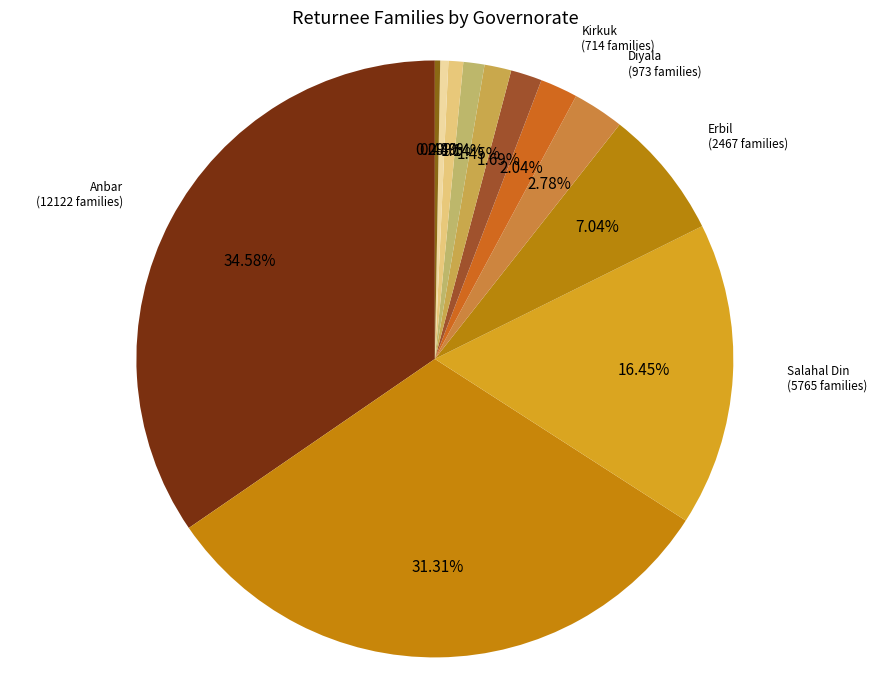

To the nearest percent, what portion does Baghdad represent?

2%